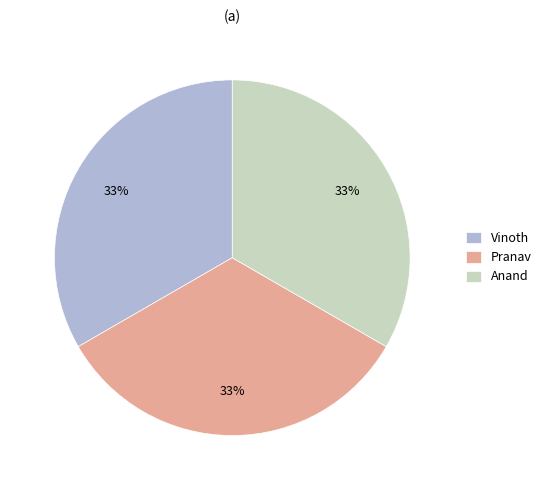

True or false: Pranav accounts for 33% of the total.

True